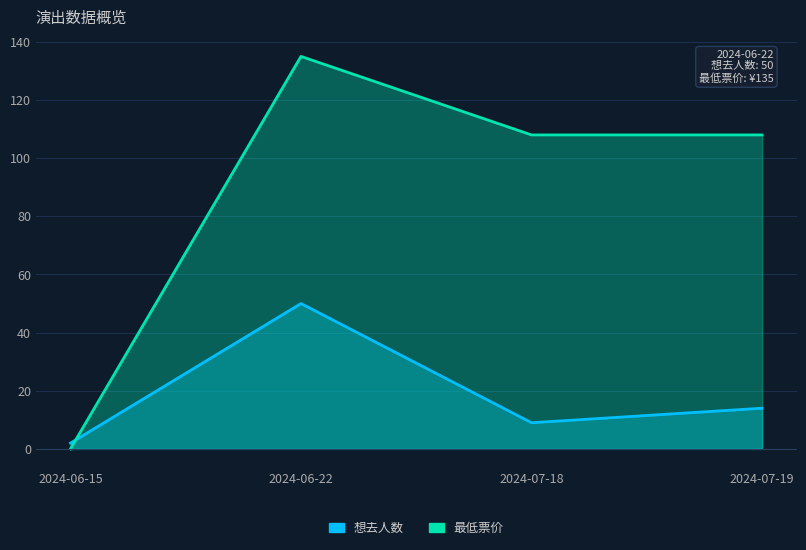

How many times do 最低票价 and 想去人数 cross each other?

1